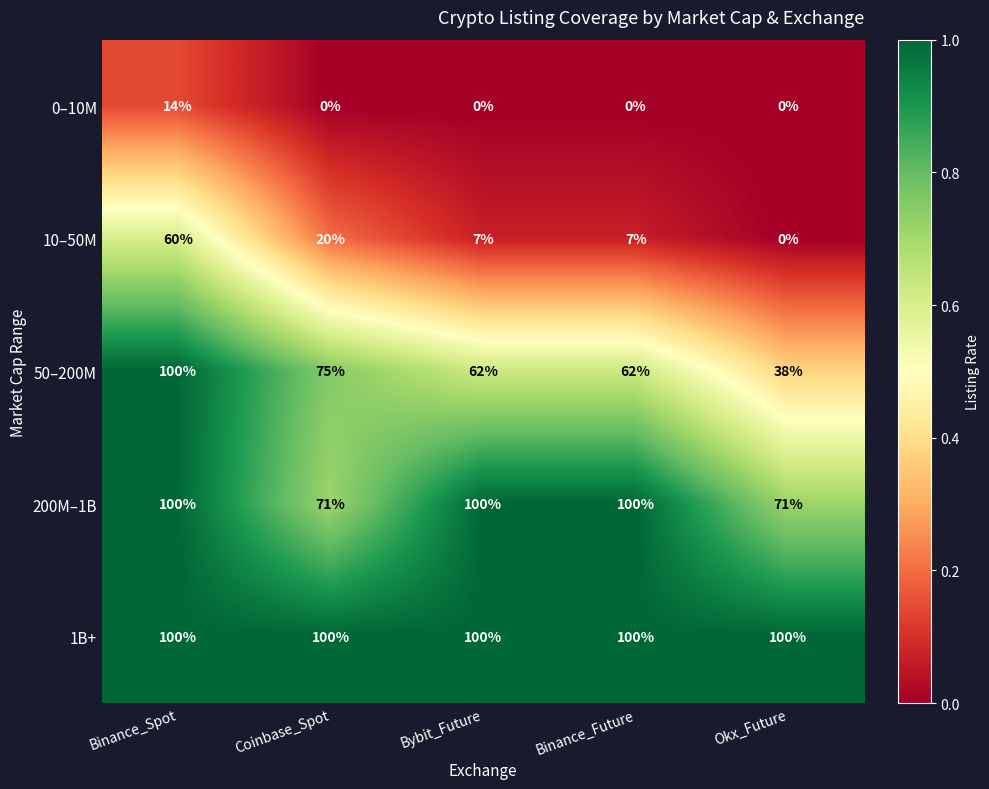

What value does the 50–200M series have at Bybit_Future, to the nearest 10?

60